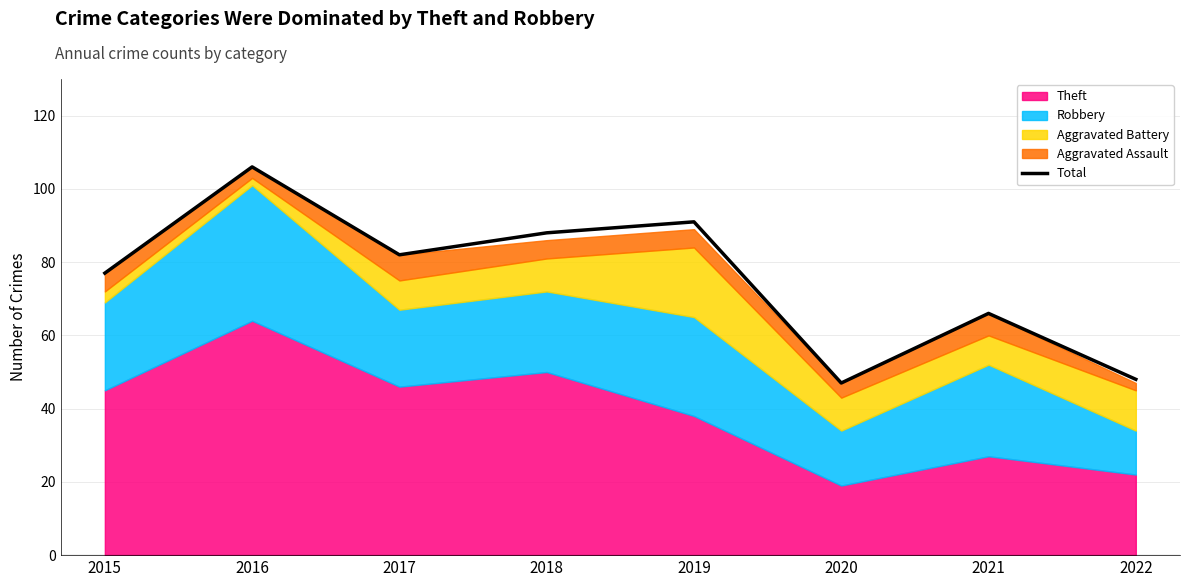

Reading left to right, what are all the values shown in this chart?

2015=77	2016=106	2017=82	2018=88	2019=91	2020=47	2021=66	2022=48